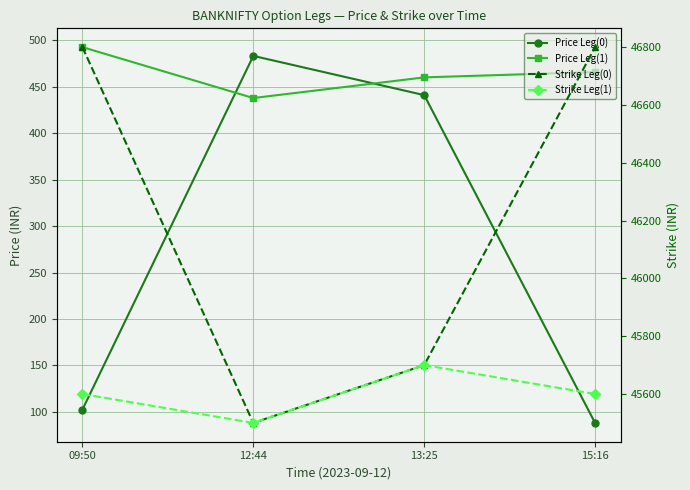

What is the total value across all series at 15:16?

92954.0